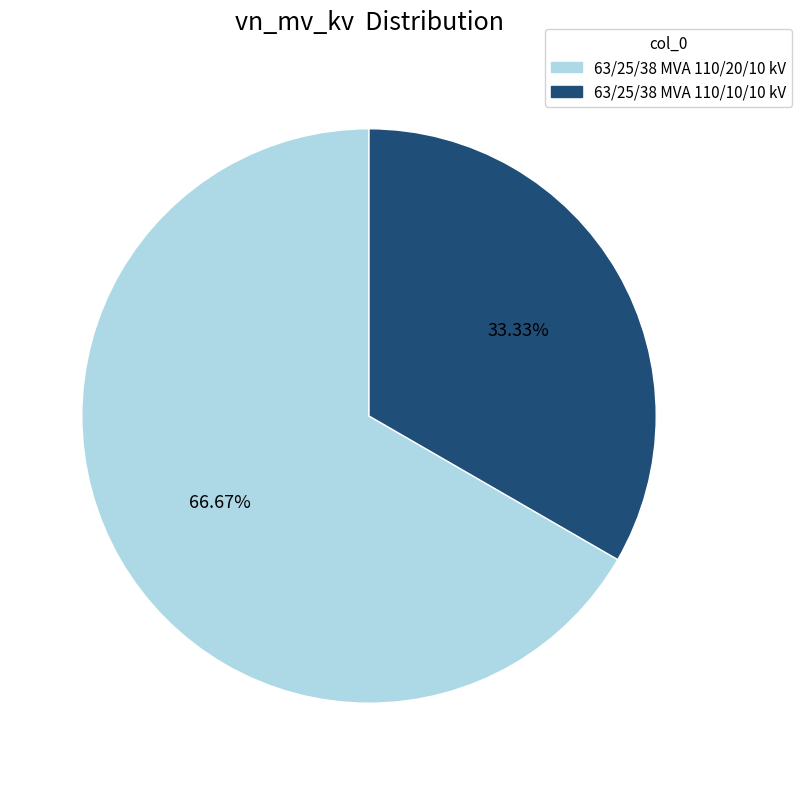

To the nearest percent, what portion does 63/25/38 MVA 110/10/10 kV represent?

33%